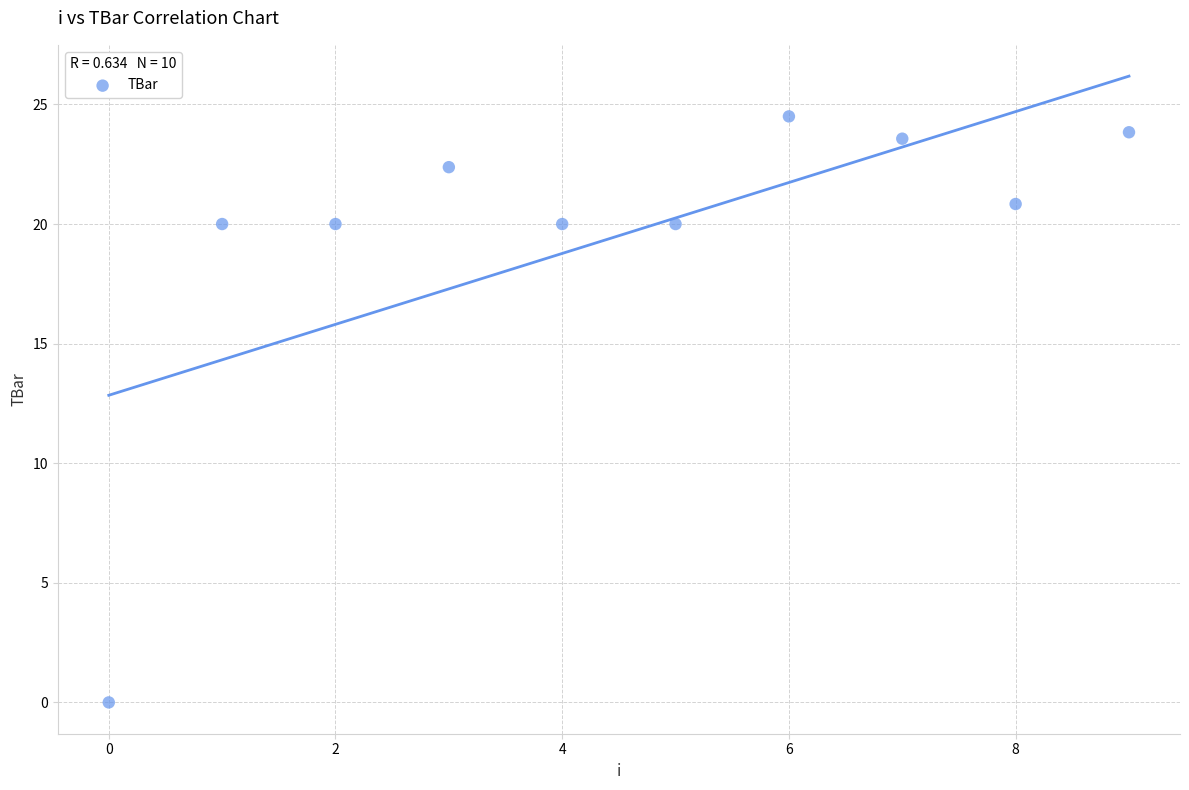

What is the range of Y values (max minus min)?

24.5